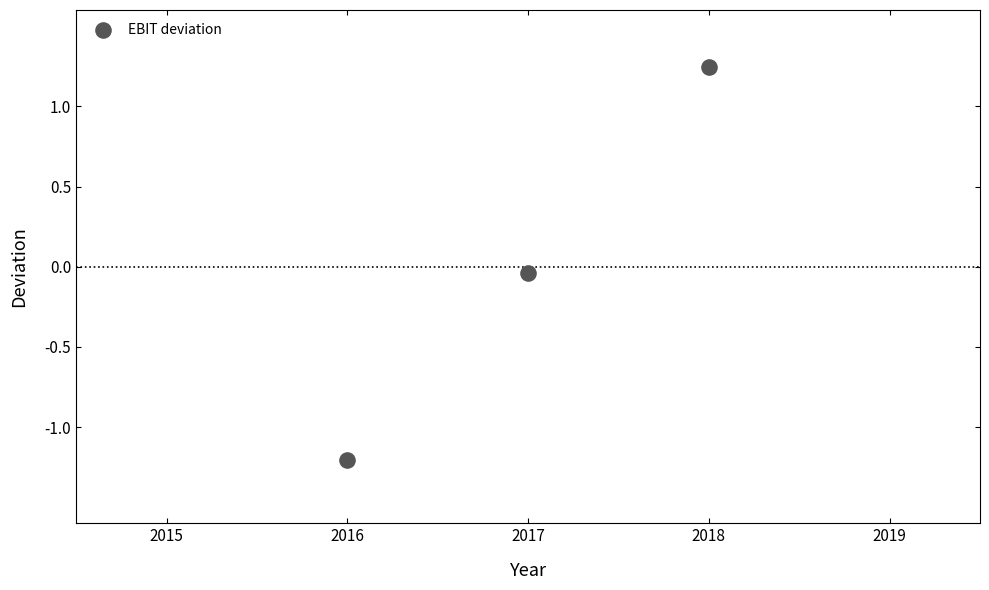

What is the range of Y values (max minus min)?

2.4